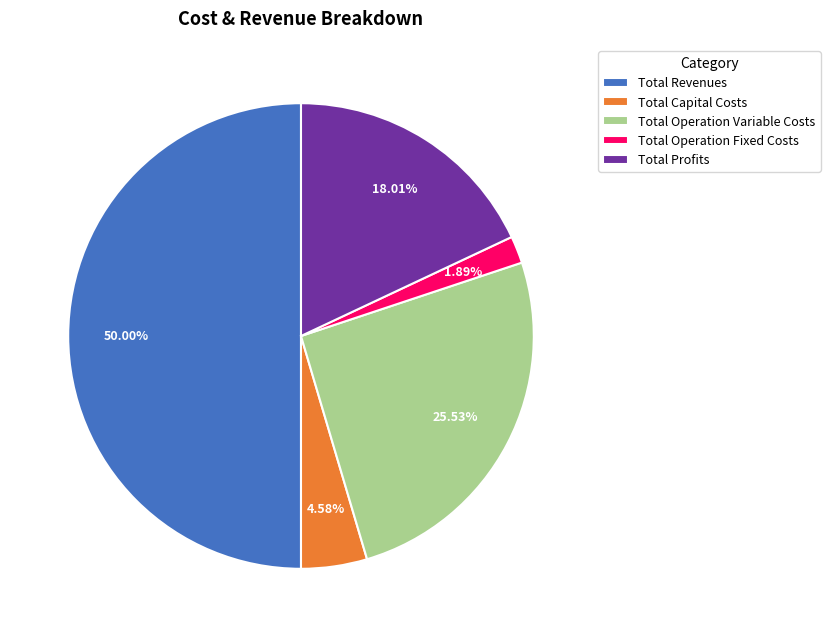

How much of the chart is everything except Total Profits?

82.0%